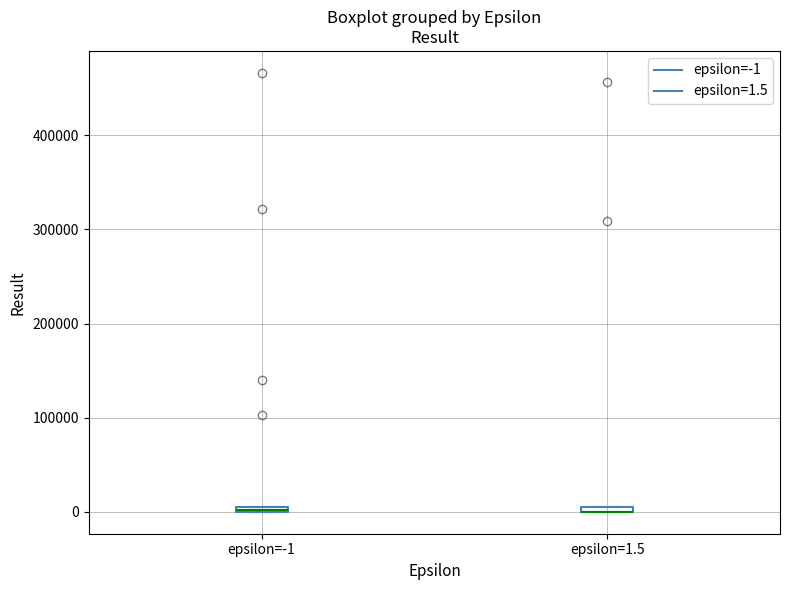

Where is the lower edge of the box for epsilon=-1 on the y-axis? The values are not printed on the chart, so give them approximately, as read against the axis.

0